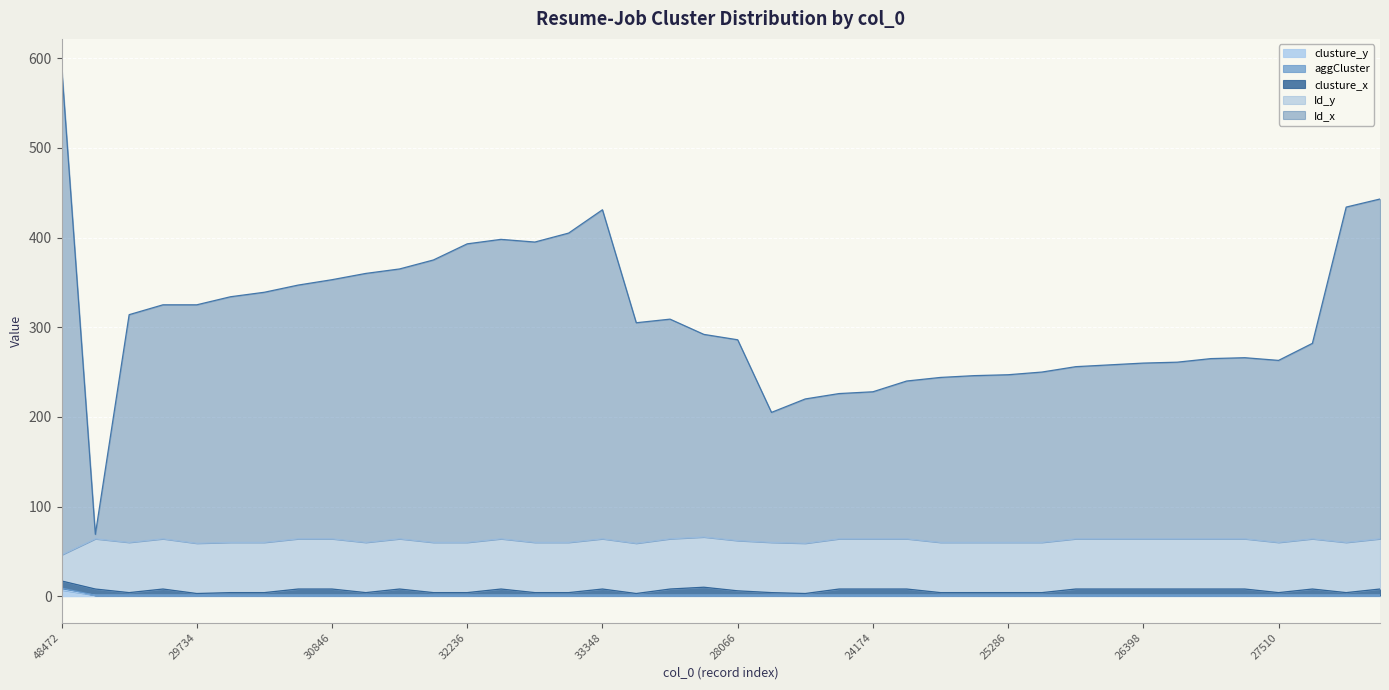

What is the sum of the aggCluster values at 29456 and 32514?

2